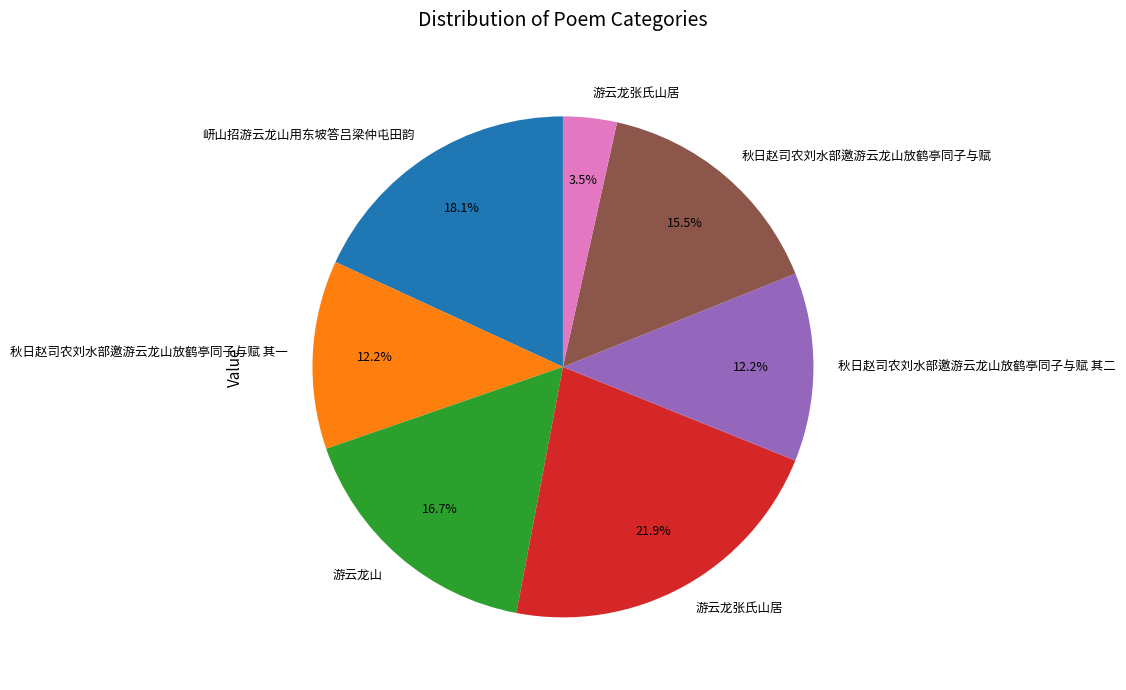

Does any single category account for the majority?

No